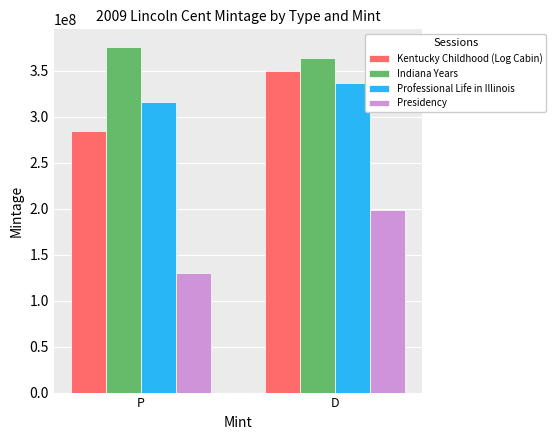

What position from the right is D?

1